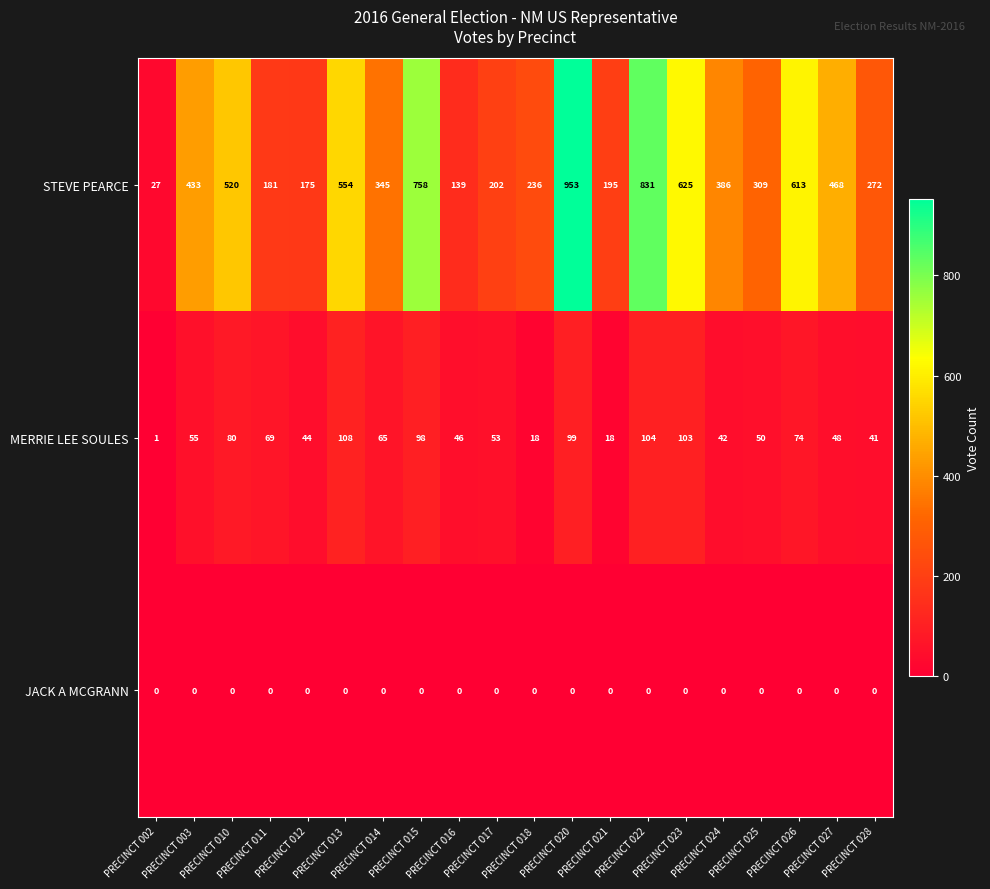

At which label does MERRIE LEE SOULES reach its minimum?

PRECINCT 002